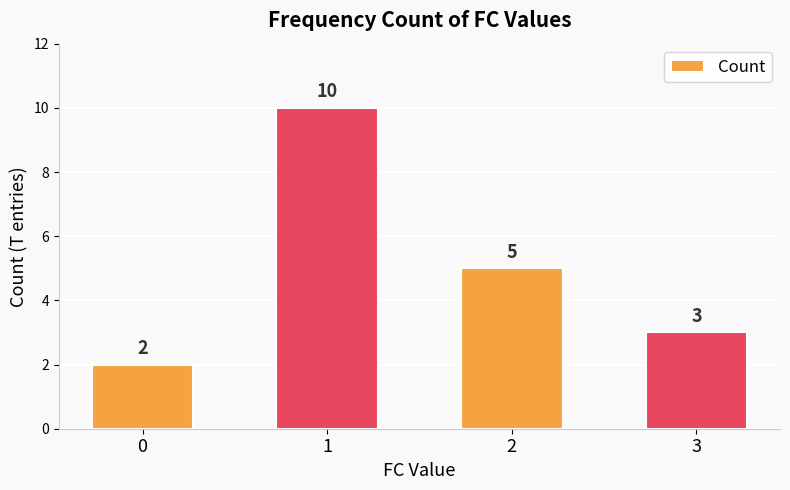

Approximately how many times larger is the value at 2 compared to 3?

1.7